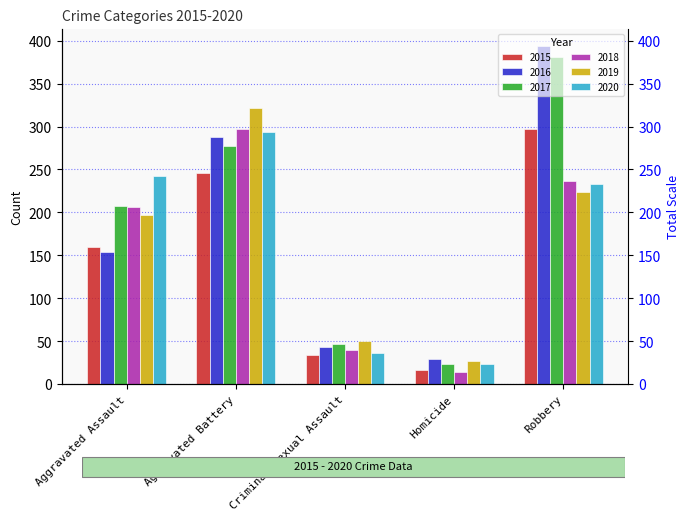

Reading left to right, transcribe all the data shown in this chart.

2015: 160	246	34	17	297
2016: 154	288	43	29	394
2017: 207	277	47	24	381
2018: 206	297	40	15	237
2019: 197	321	51	27	224
2020: 242	294	36	24	233